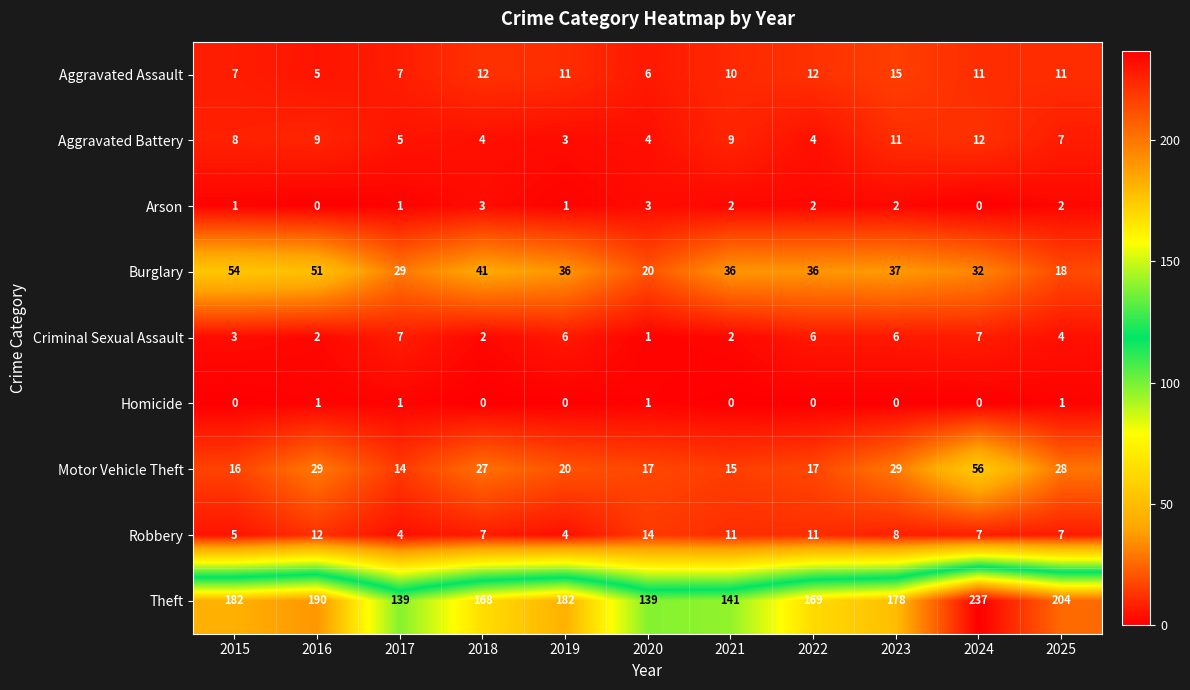

Is it true that Aggravated Battery equals 11 at 2023?

True